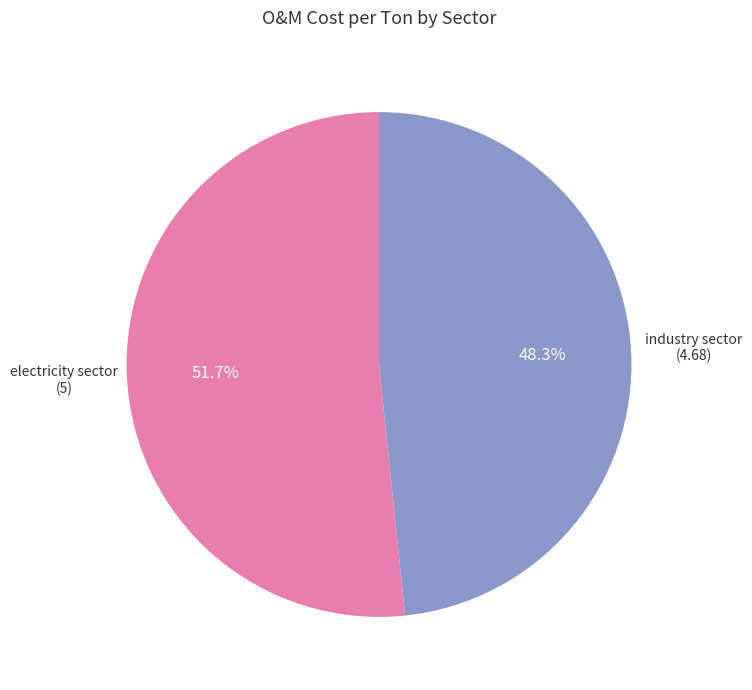

Which slice represents more than half of the pie?

electricity sector